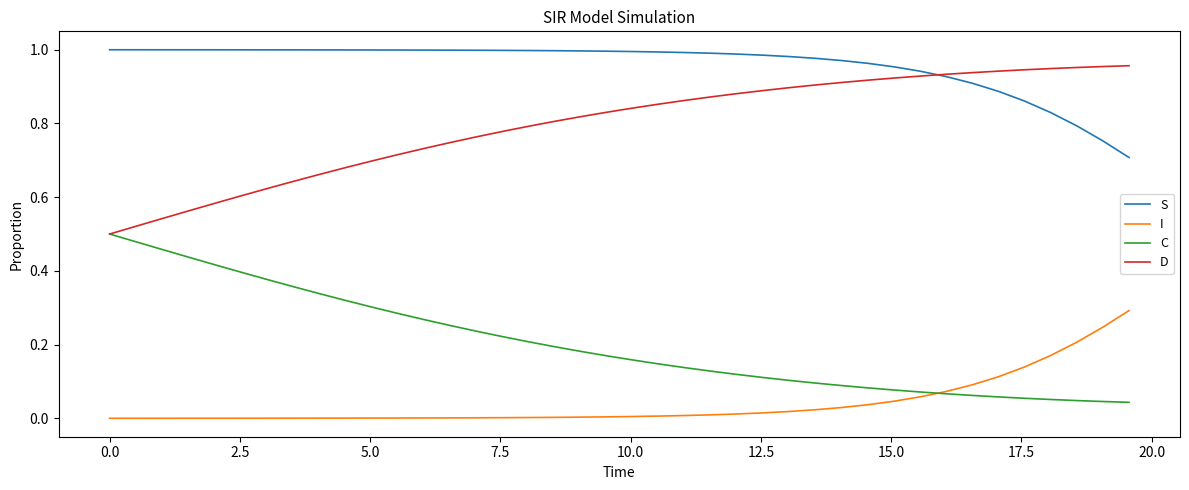

True or false: C and S cross at least once.

False